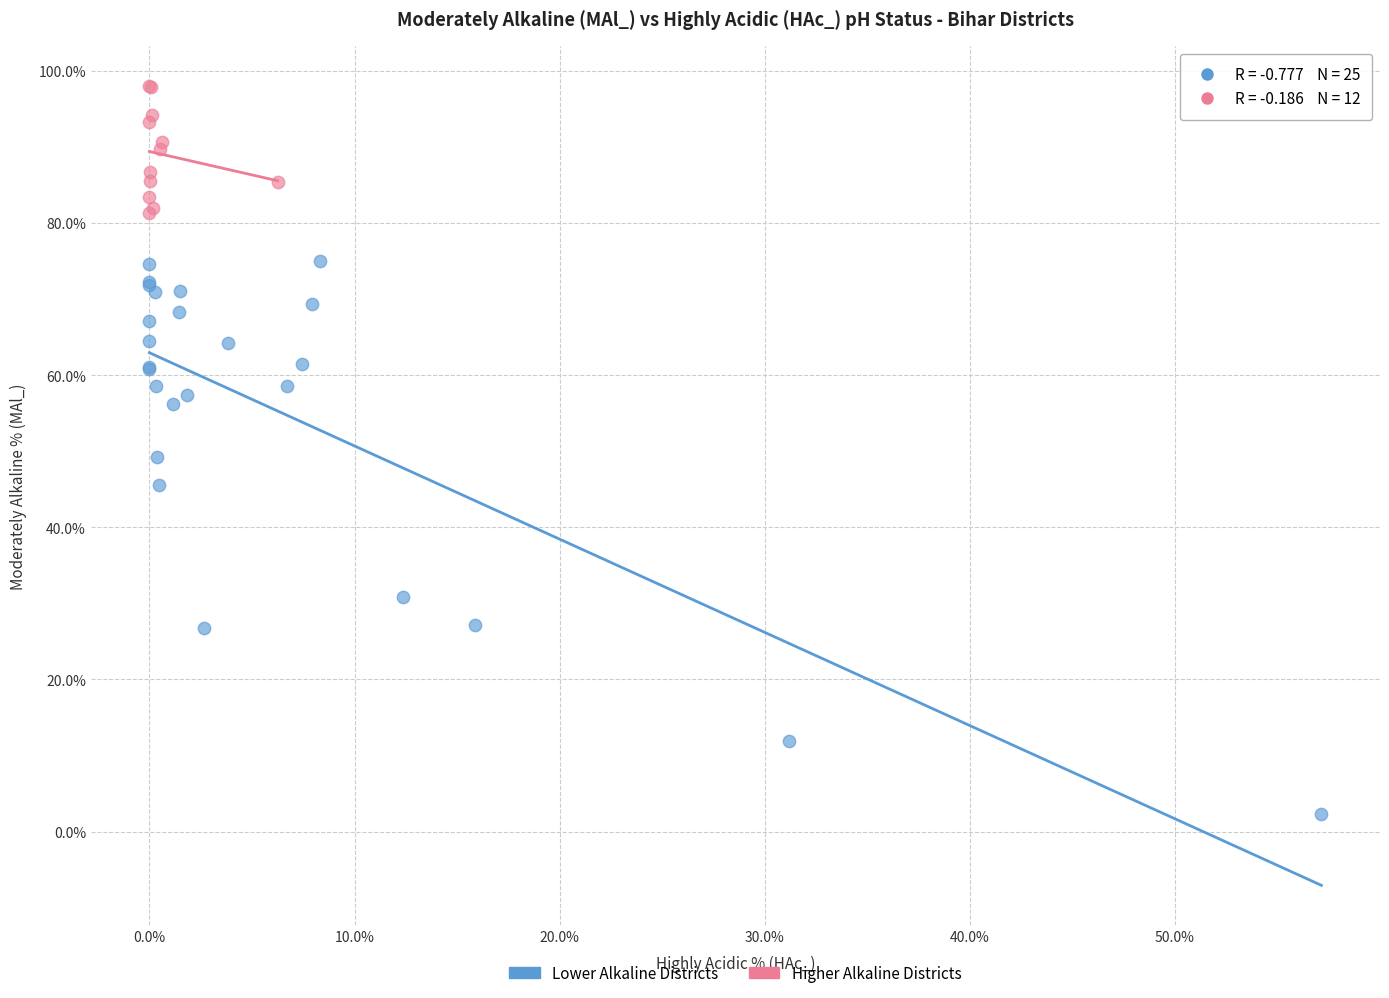

Which series contains the highest Y value?

Higher Alkaline Districts